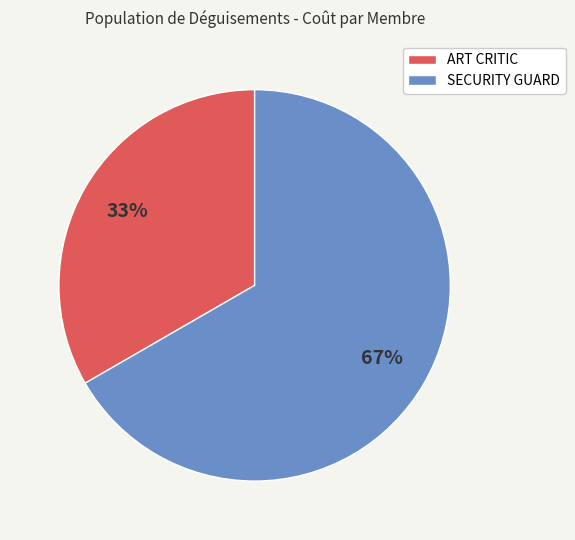

Which category accounts for the majority?

SECURITY GUARD